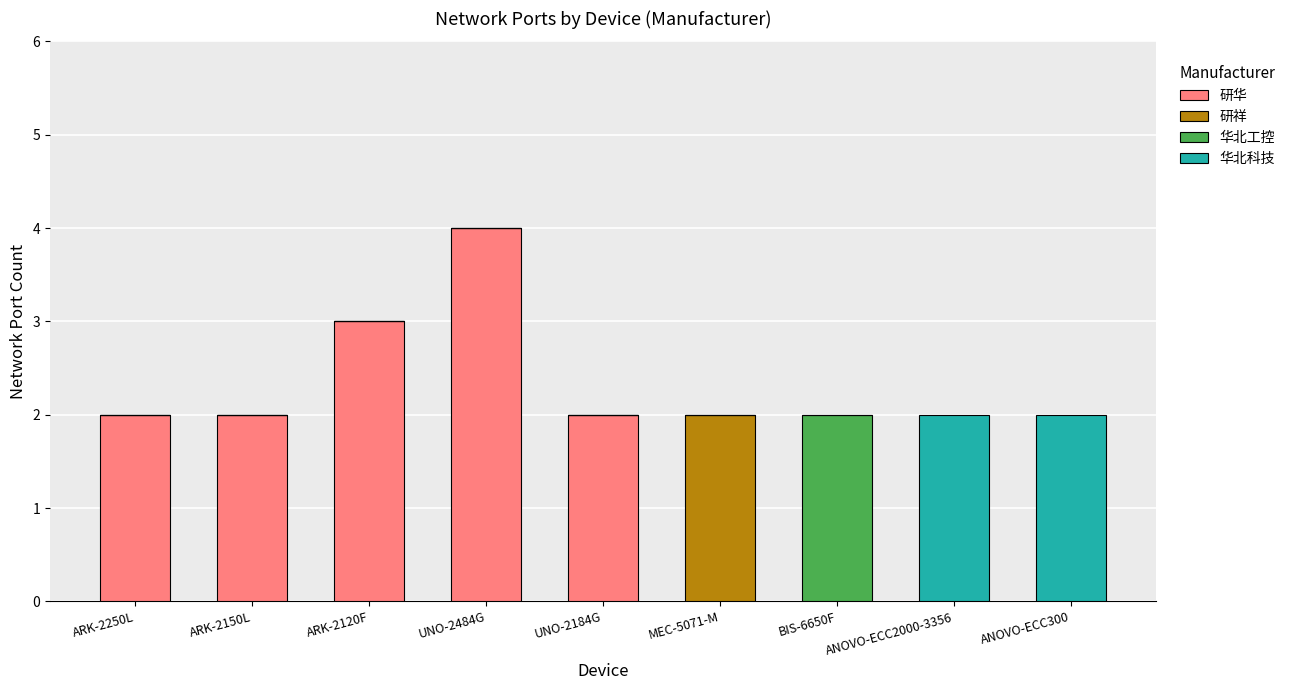

The 研华 series shows -2 at MEC-5071-M. True or false?

False